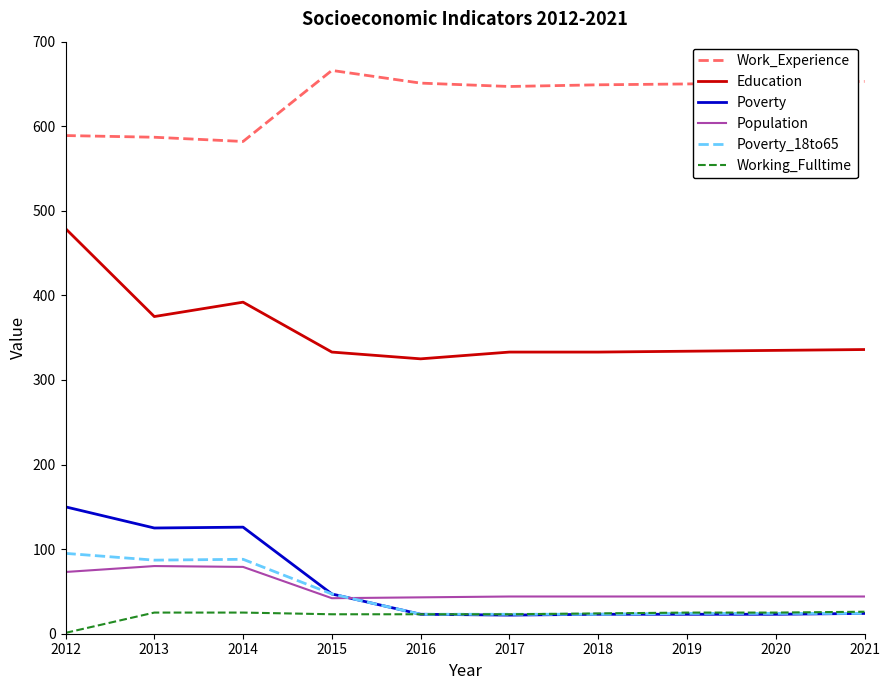

At how many categories does at least one series exceed 409?

10